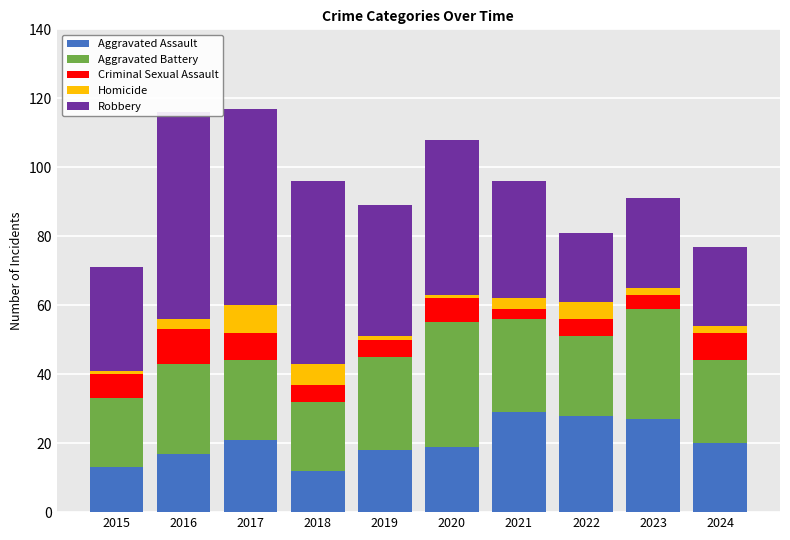

How many data points does each series have?

10